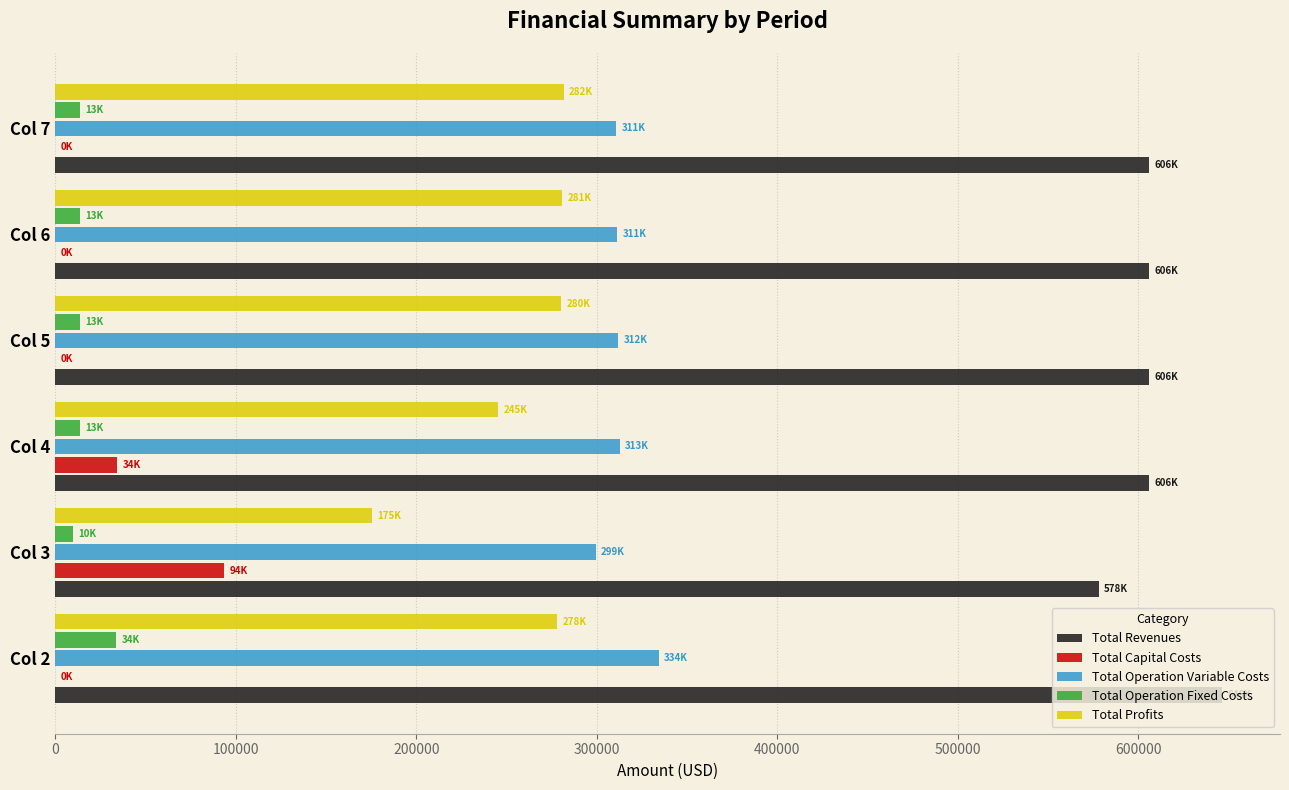

The value of Total Revenues at Col 2 is 646283.6. True or false?

True